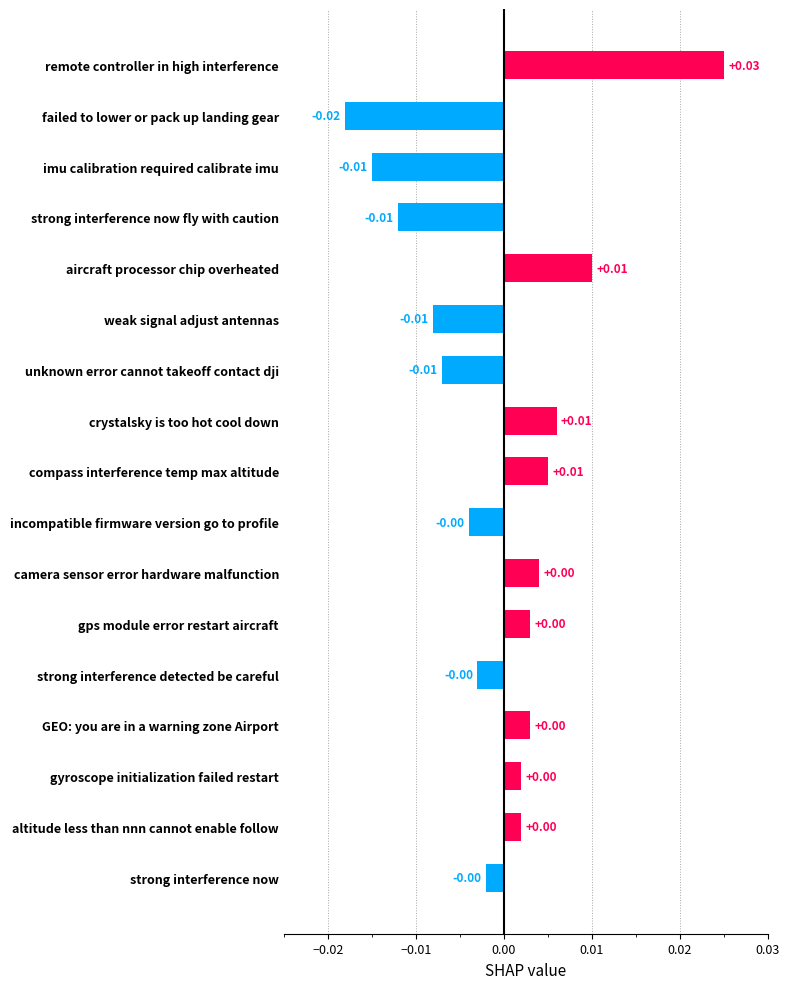

How many distinct data groups are displayed?

1